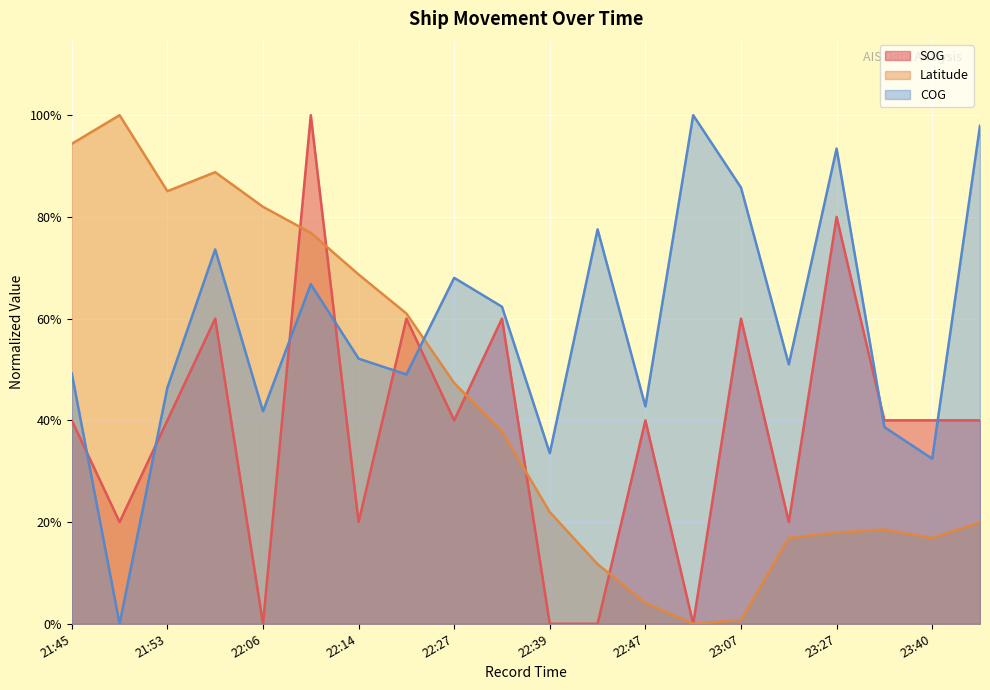

Reading left to right, transcribe all the data shown in this chart.

SOG: 40.0	20.0	40.0	60.0	0.0	100.0	20.0	60.0	40.0	60.0	0.0	0.0	40.0	0.0	60.0	20.0	80.0	40.0	40.0	40.0
Latitude: 94.4	100.0	85.1	88.8	82.0	76.9	68.7	61.0	47.3	37.8	22.0	11.7	4.1	0.0	0.7	16.9	17.9	18.5	16.8	20.0
COG: 49.2	0.0	46.4	73.6	41.8	66.8	52.1	49.0	68.0	62.3	33.6	77.5	42.8	100.0	85.8	51.0	93.4	38.7	32.5	97.9